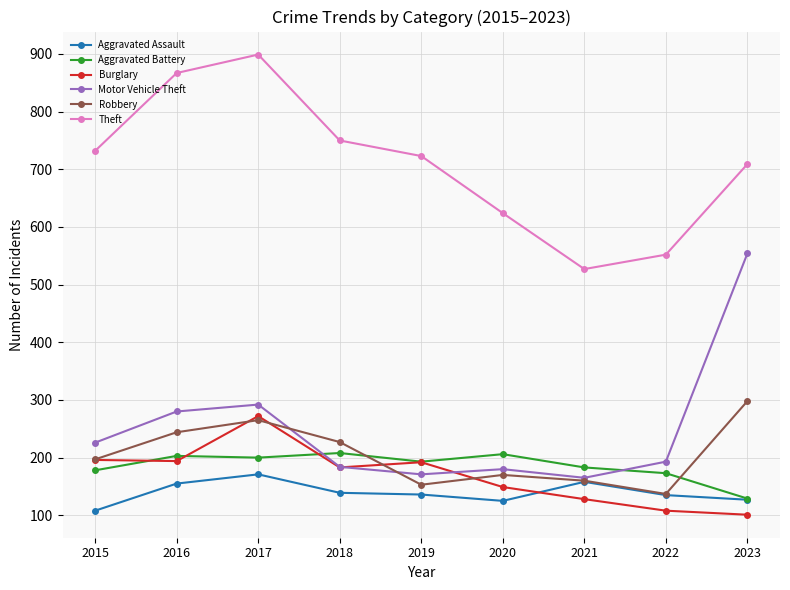

How many lines are shown in the chart?

6